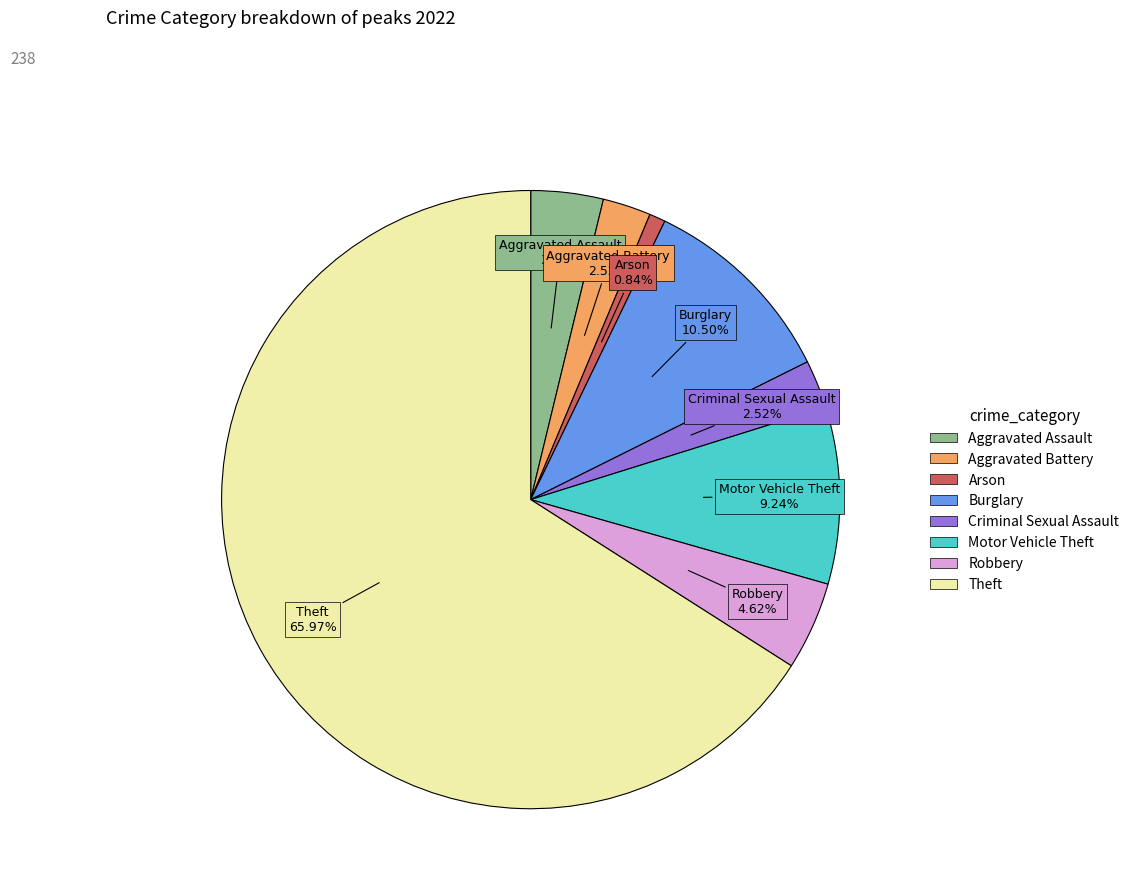

Combined, do Burglary and Criminal Sexual Assault account for over 50%?

No